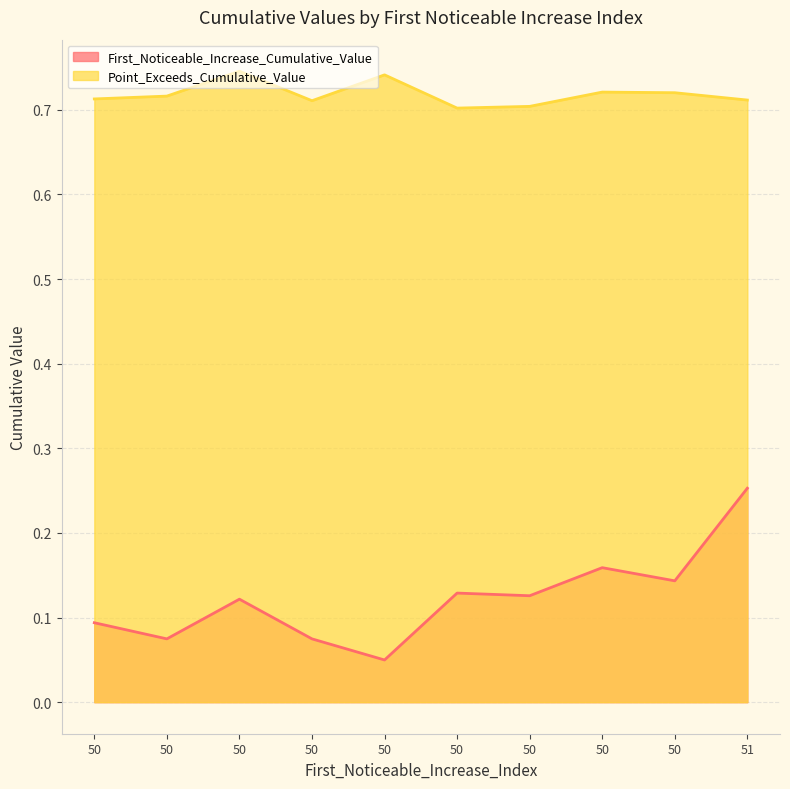

Count the Point_Exceeds_Cumulative_Value values in the range 0 to 1.

10